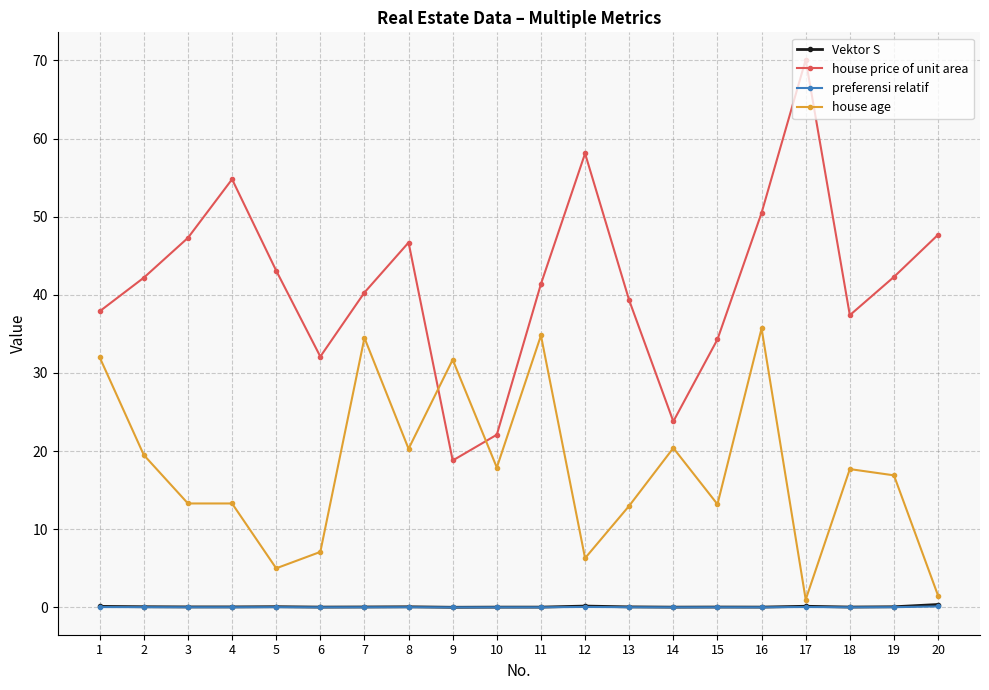

What is the highest value of the house age series?

35.7